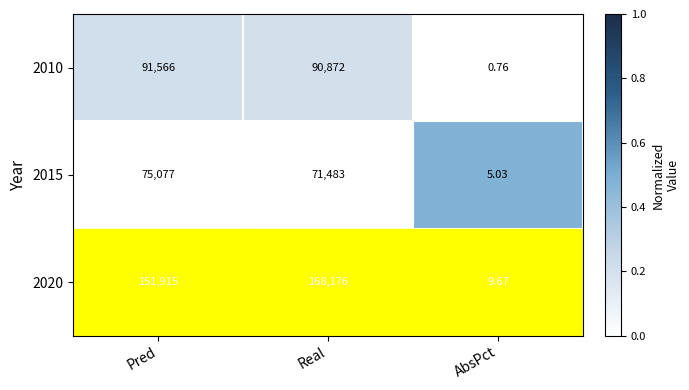

What is the greatest value displayed?

168176.0